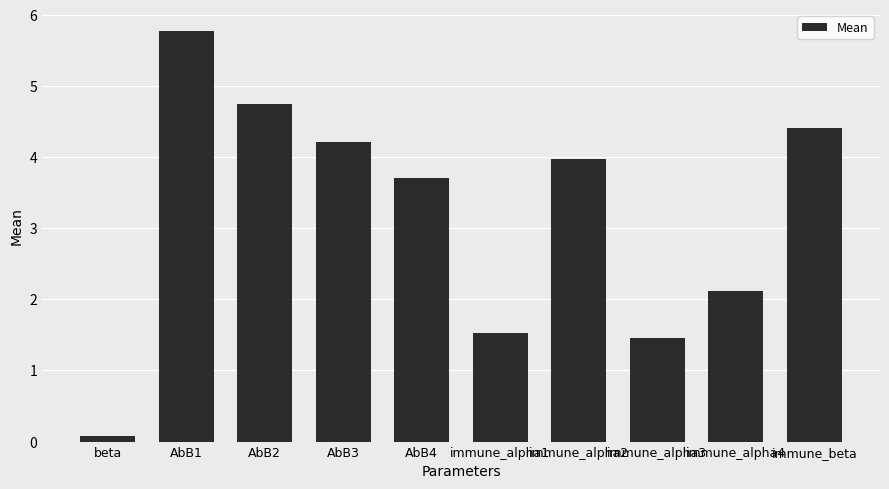

What is the sum of the values at beta and immune_alpha4?

2.2